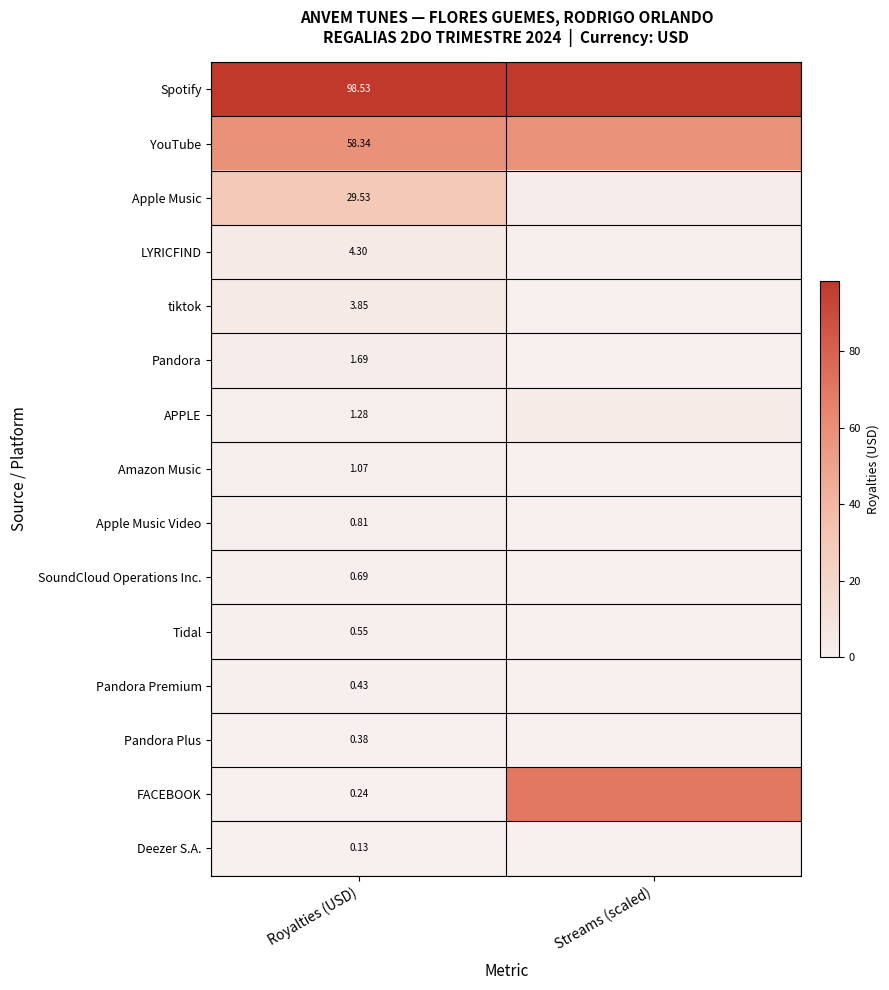

At Royalties (USD), list the series in order from largest to smallest.

Spotify, YouTube, Apple Music, LYRICFIND, tiktok, Pandora, APPLE, Amazon Music, Apple Music Video, SoundCloud Operations Inc., Tidal, Pandora Premium, Pandora Plus, FACEBOOK, Deezer S.A.